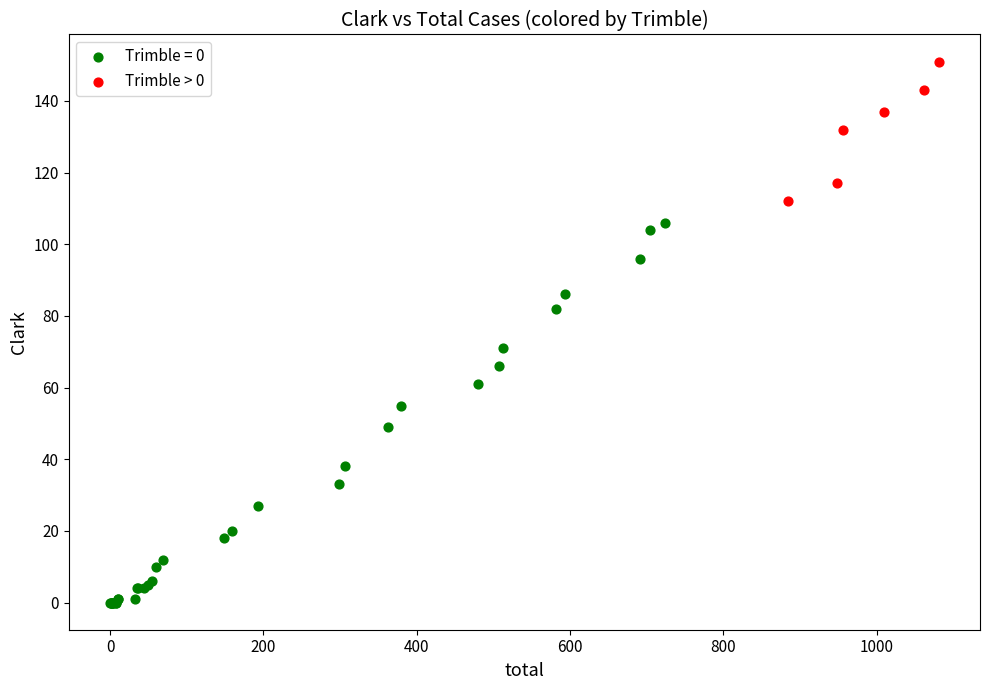

Which series contains the lowest Y value?

Trimble = 0